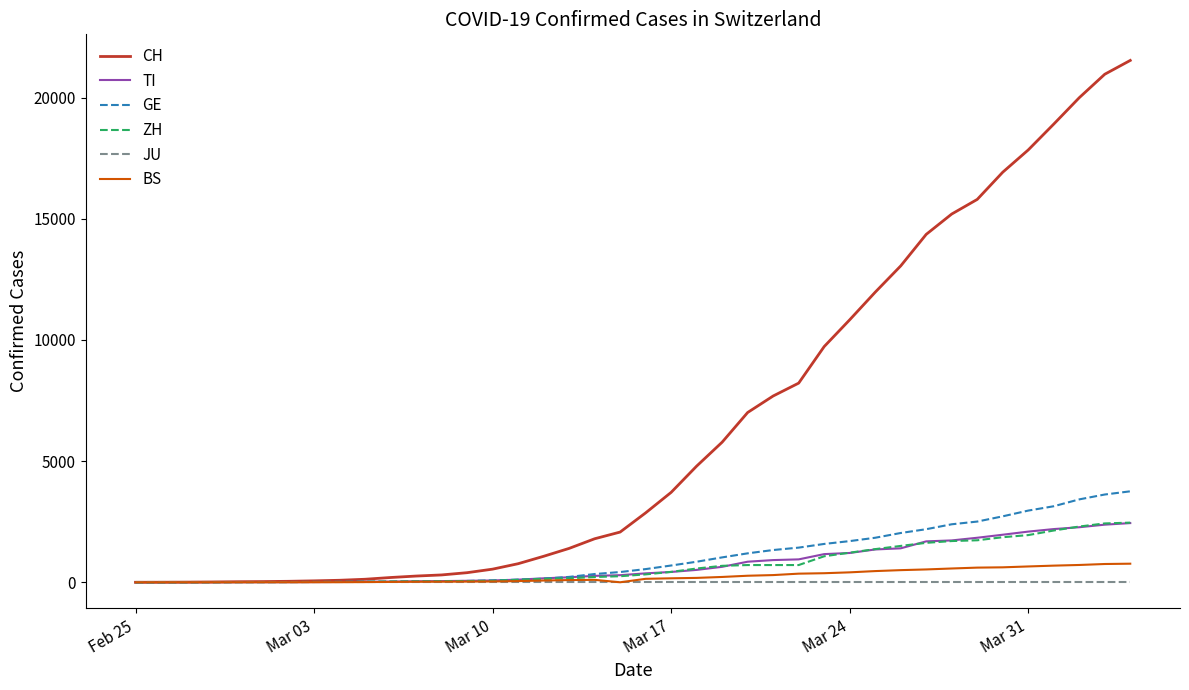

Which series has the largest range (max minus min)?

CH